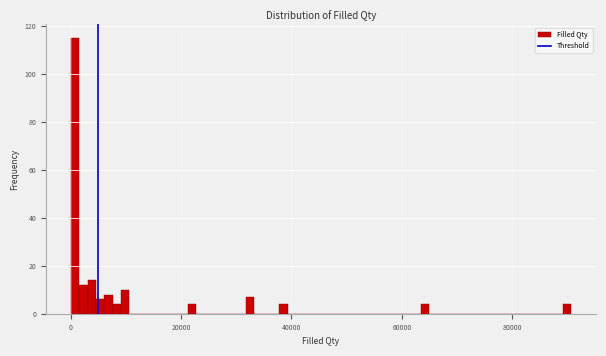

Around what value on the x-axis is the tallest bar? Give the approximate position of its centre, as read against the axis.

0